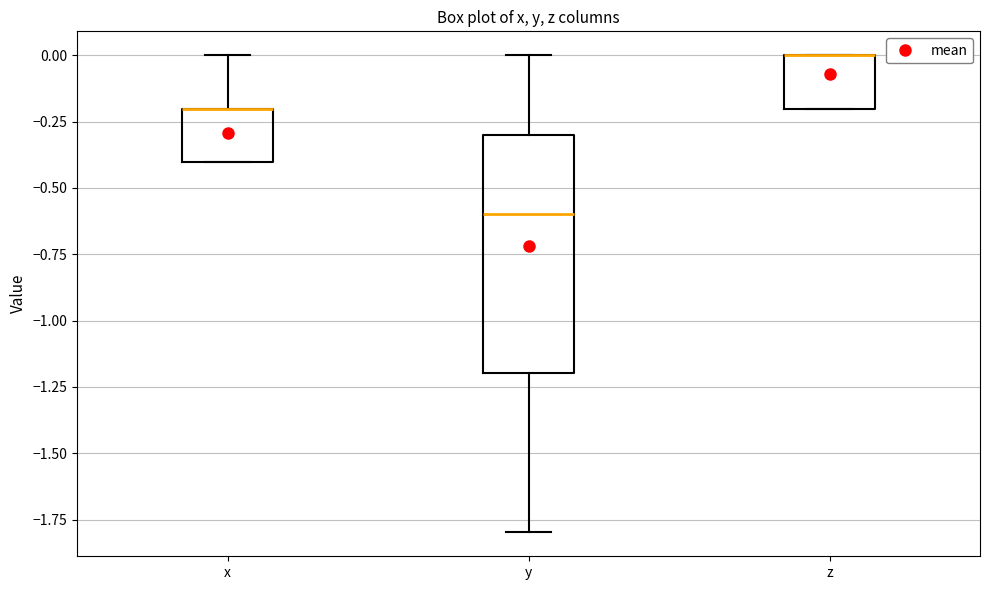

Reading left to right, read every box against the y-axis: the position of its median line, the range the box covers, and the ends of its whiskers. The values are not printed on the chart, so give them approximately, as read against the axis.

x: median -0.2 (drawn on the box's upper edge), box -0.4 to -0.2, whiskers -0.4 to 0.0
y: median -0.6, box -1.2 to -0.3, whiskers -1.8 to 0.0
z: median 0.0 (drawn on the box's upper edge), box -0.2 to 0.0, whiskers -0.2 to 0.0